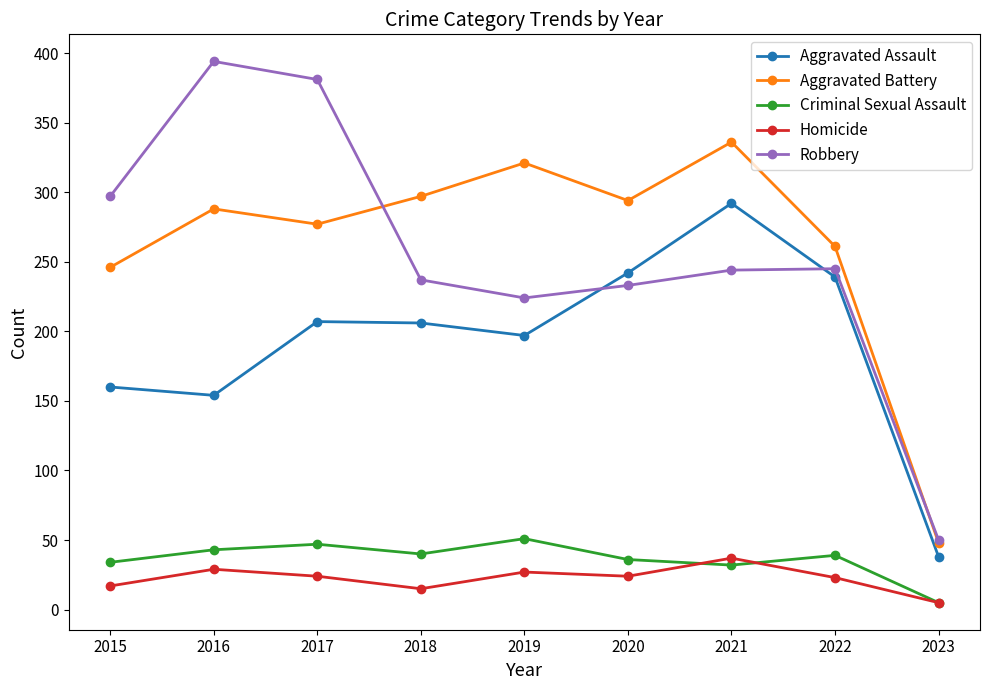

True or false: Robbery has more than 1 interior local peaks.

True